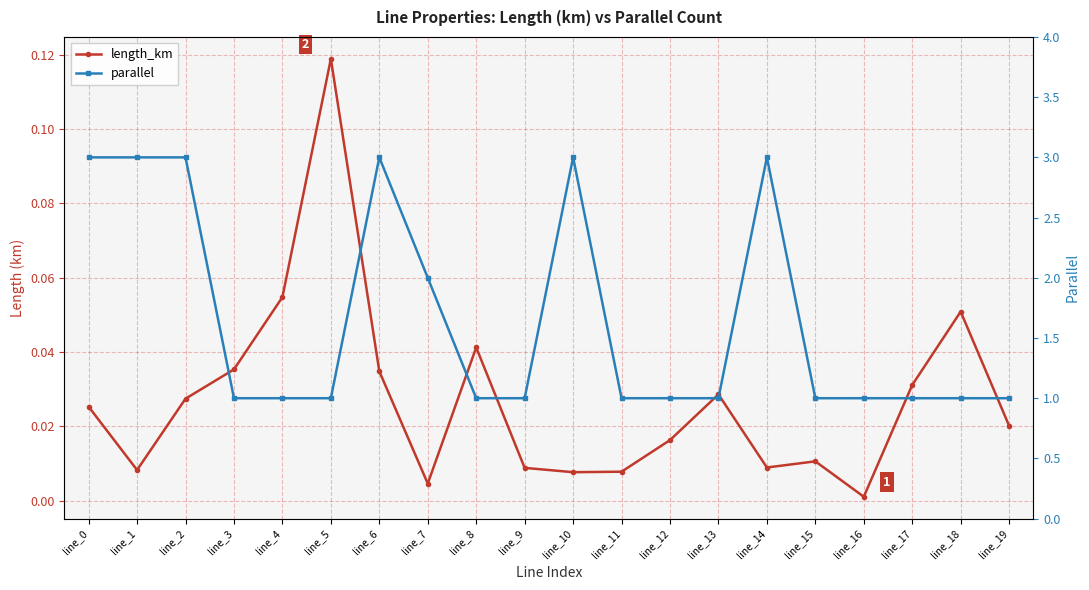

Which label corresponds to the largest value in the chart?

line_0